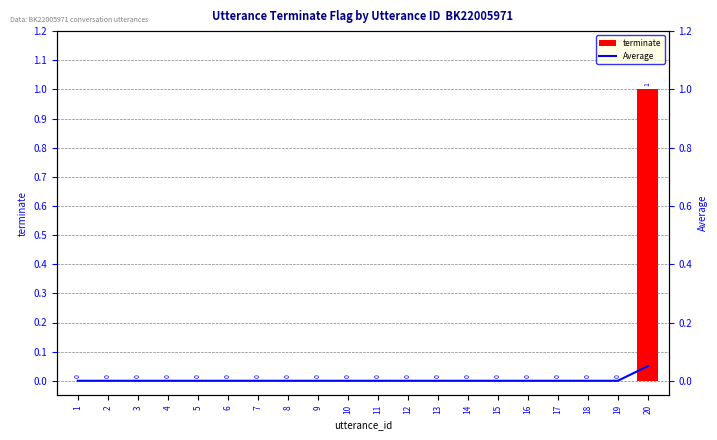

At how many categories does at least one series exceed 0?

1